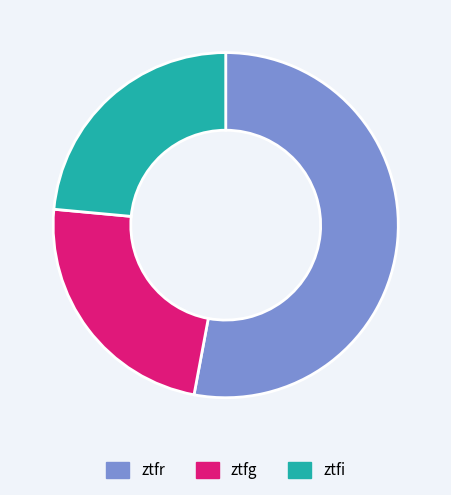

Count the number of slices in the pie.

3